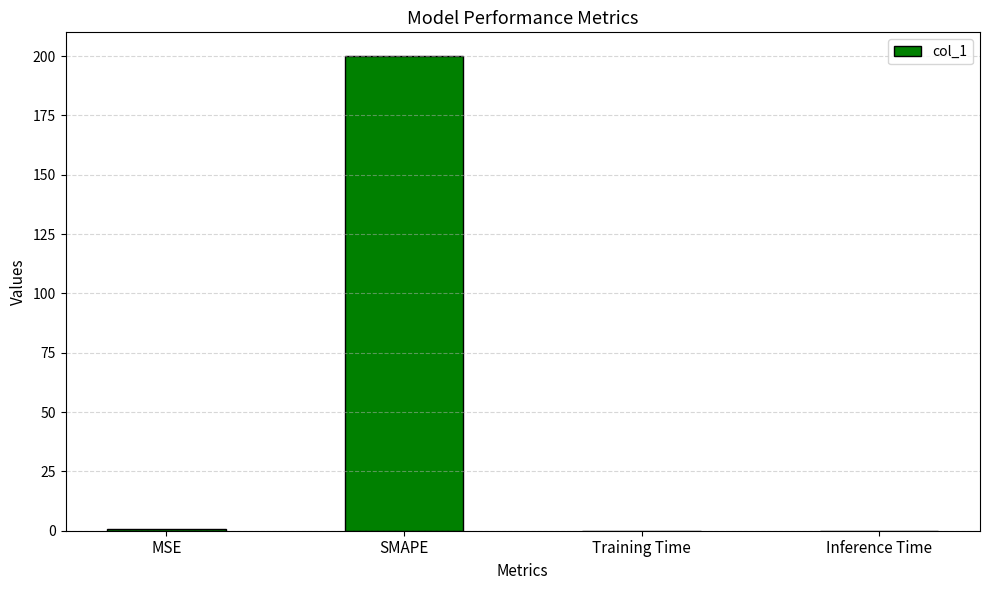

True or false: the data shows 68.9 at SMAPE.

False